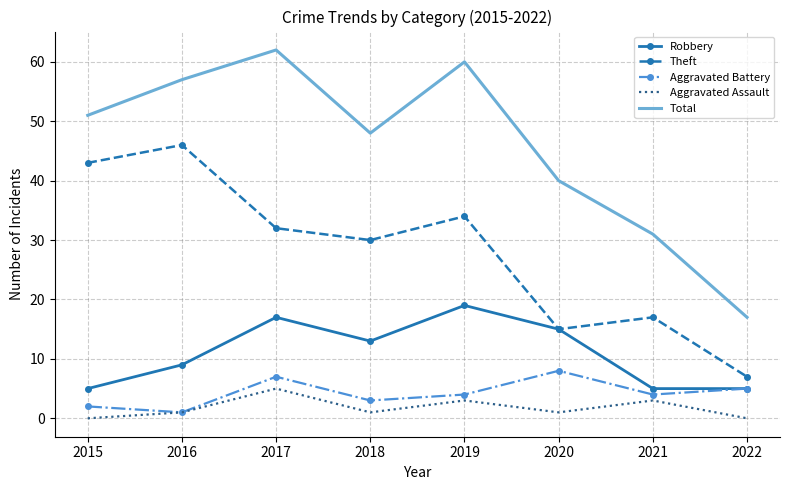

Which series has the largest total across all categories?

Total